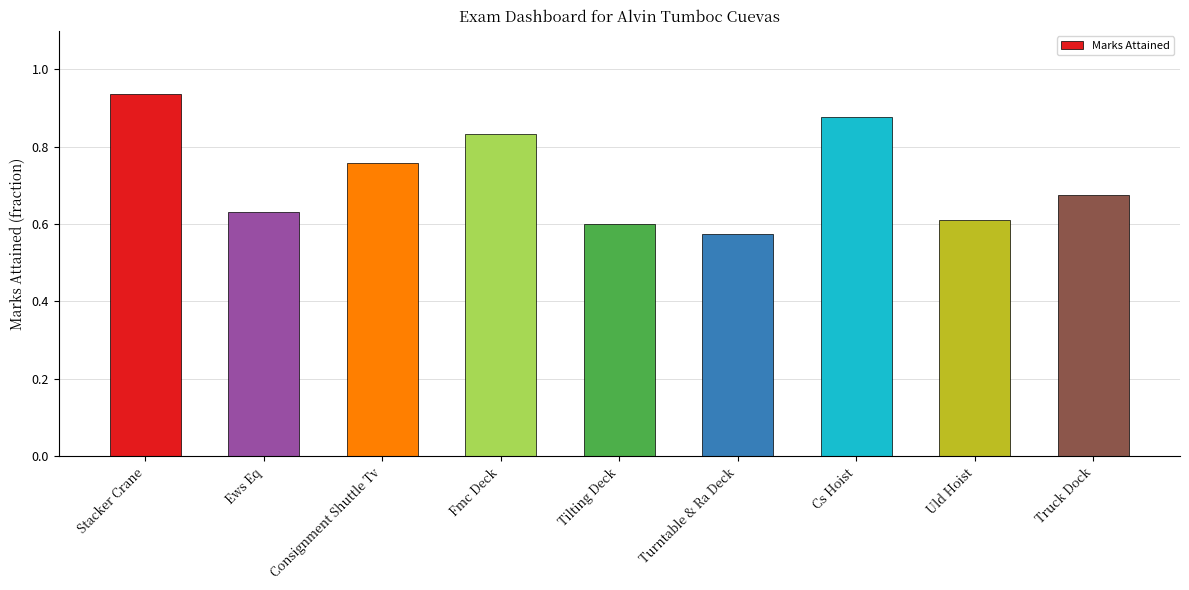

The value at Cs Hoist is 0.3. True or false?

False